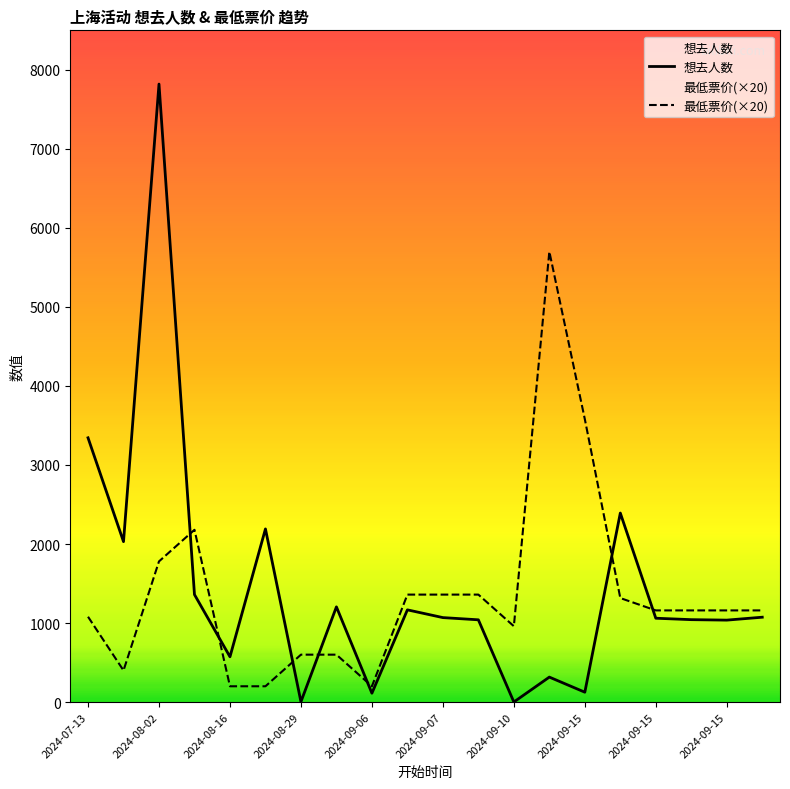

The 最低票价(×20) series shows 293 at 11. True or false?

False